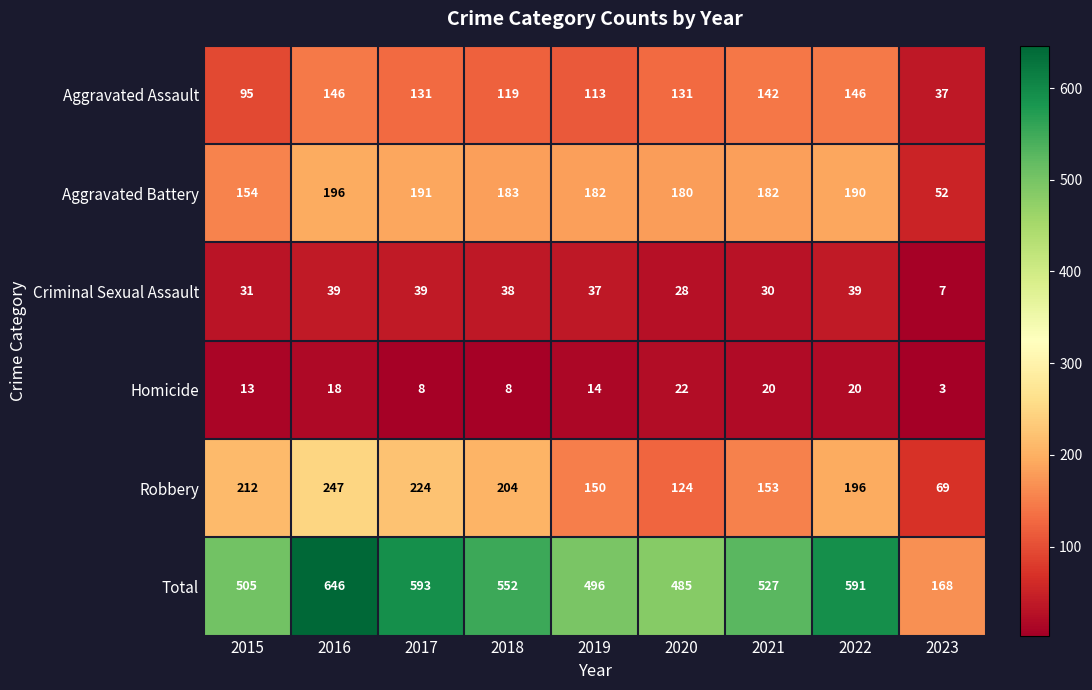

What is the minimum value shown in the chart?

3